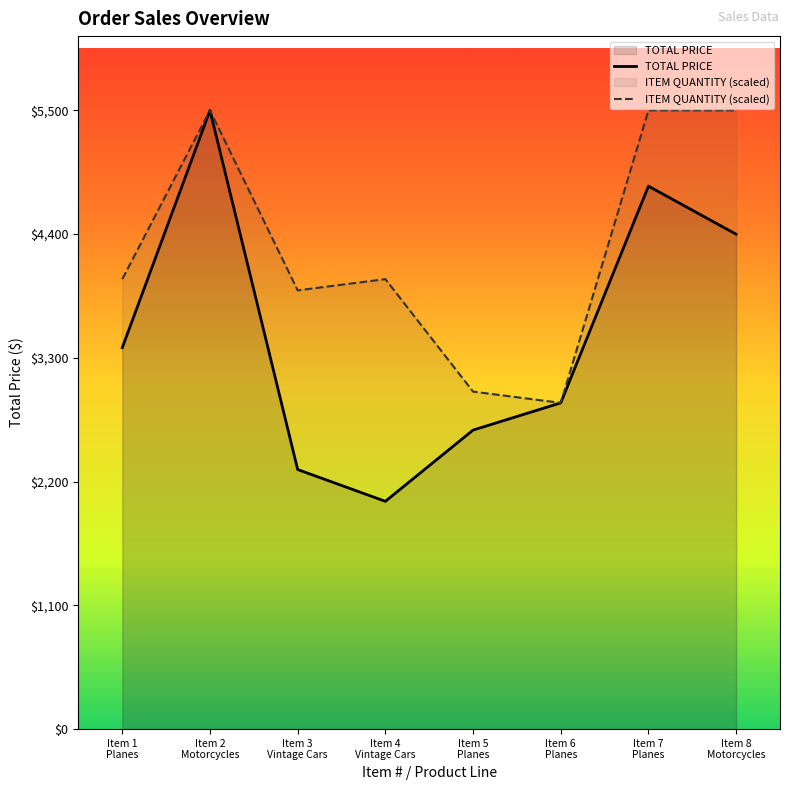

Is it true that ITEM QUANTITY (scaled) equals 3900.0 at Item 3
Vintage Cars?

True